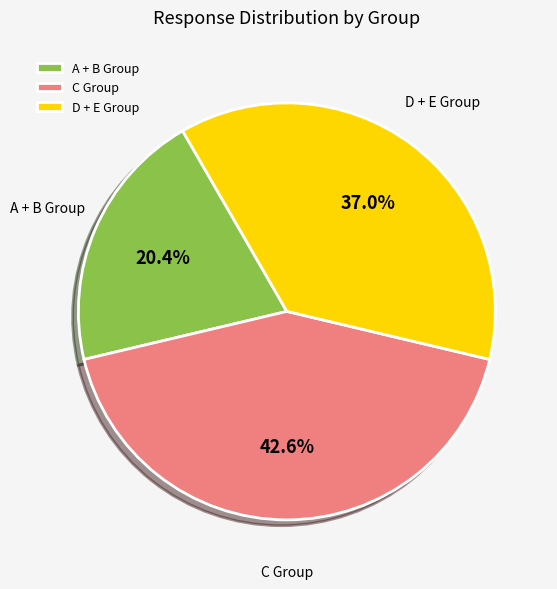

To the nearest percent, what is the difference between the largest and smallest slice percentages?

22%